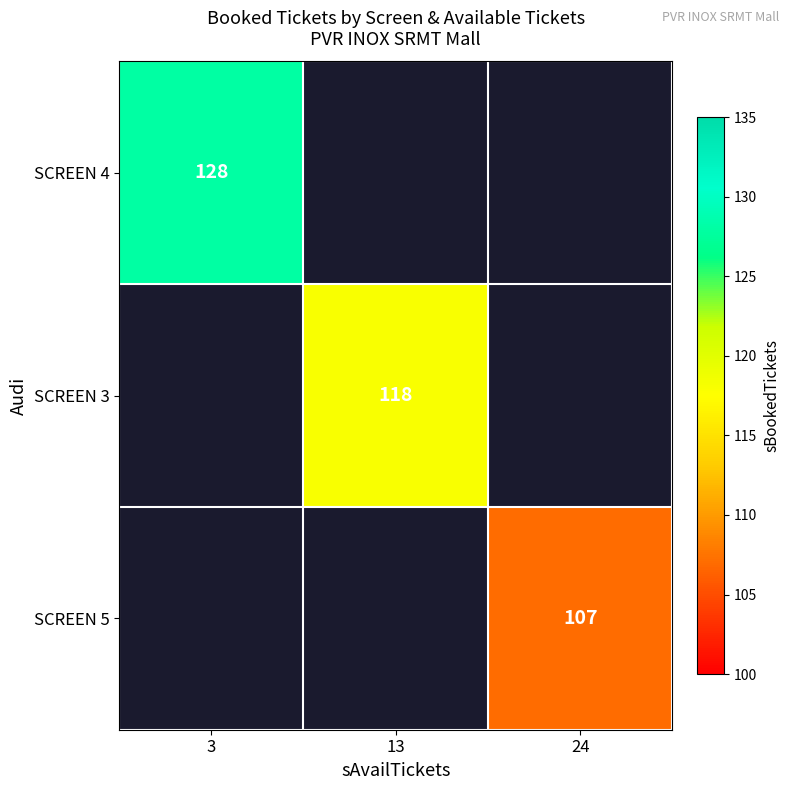

The SCREEN 3 series shows 193 at 13. True or false?

False